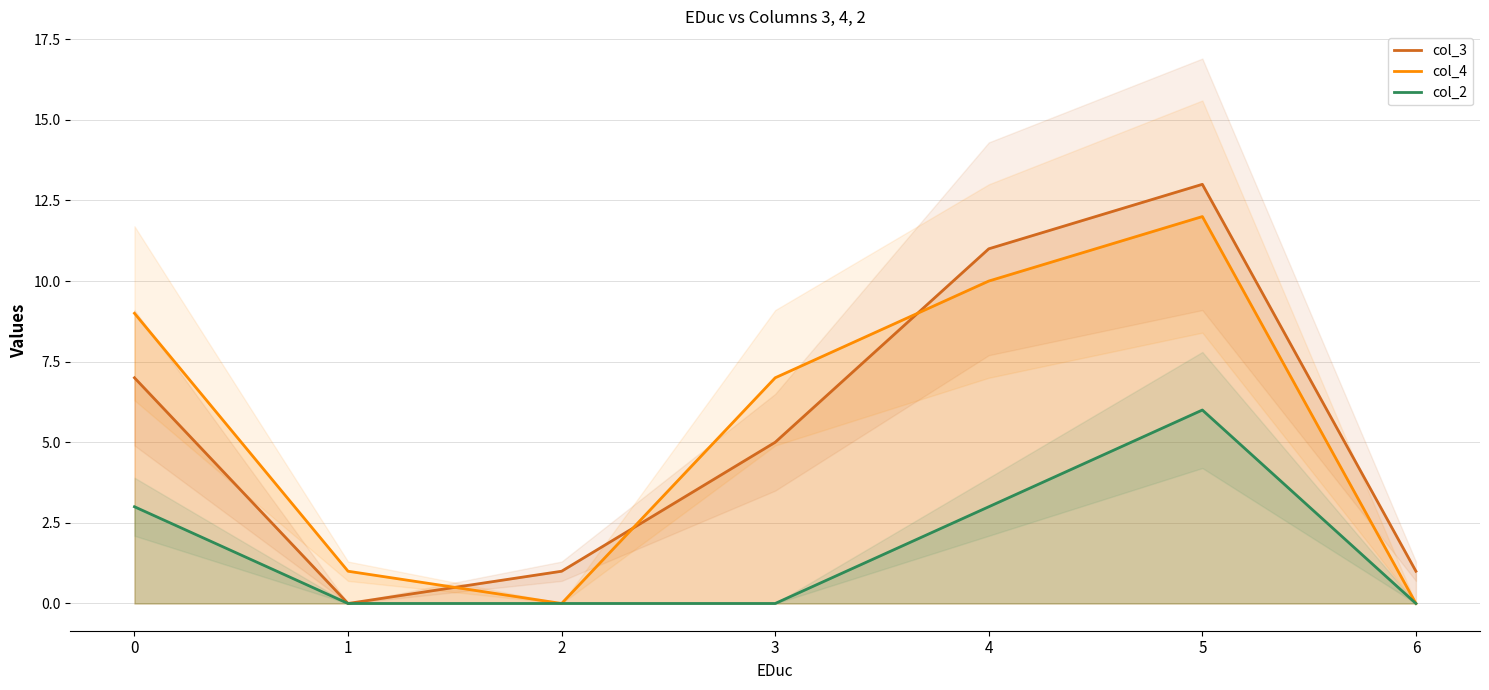

Reading left to right, list all the values displayed in this chart.

col_3: 7	0	1	5	11	13	1
col_4: 9	1	0	7	10	12	0
col_2: 3	0	0	0	3	6	0